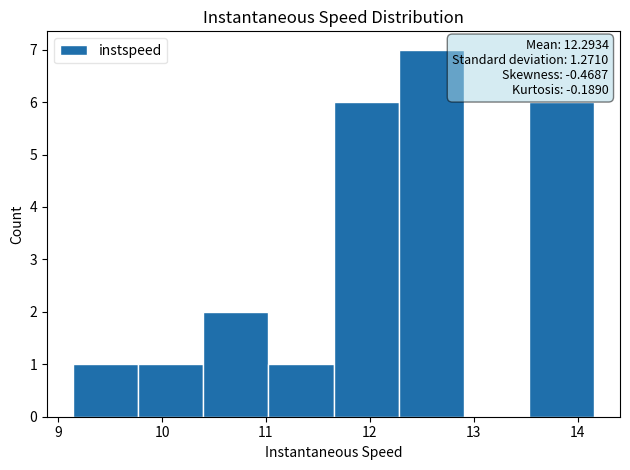

Which range on the x-axis has the tallest bar?

12.3 to 12.9